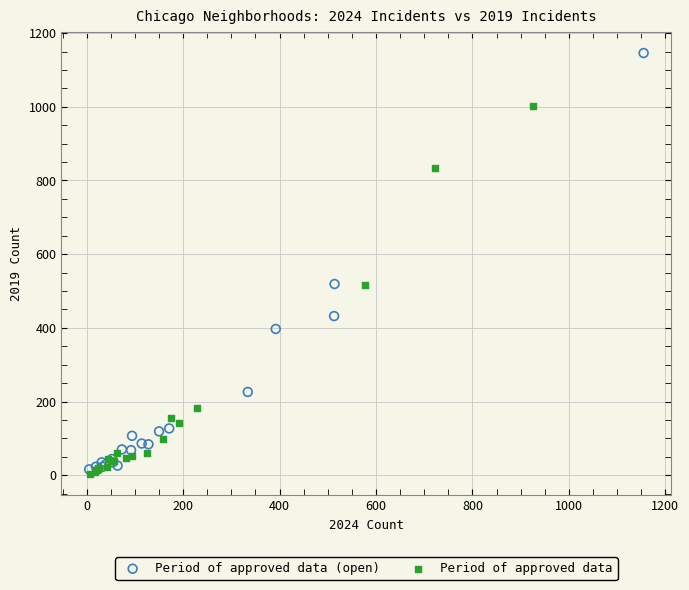

Which series reaches the maximum Y coordinate?

Period of approved data (open)